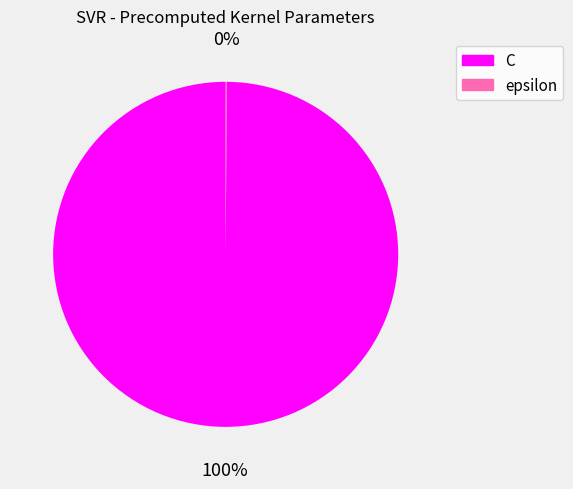

Is it true that C is 100% of the pie?

True